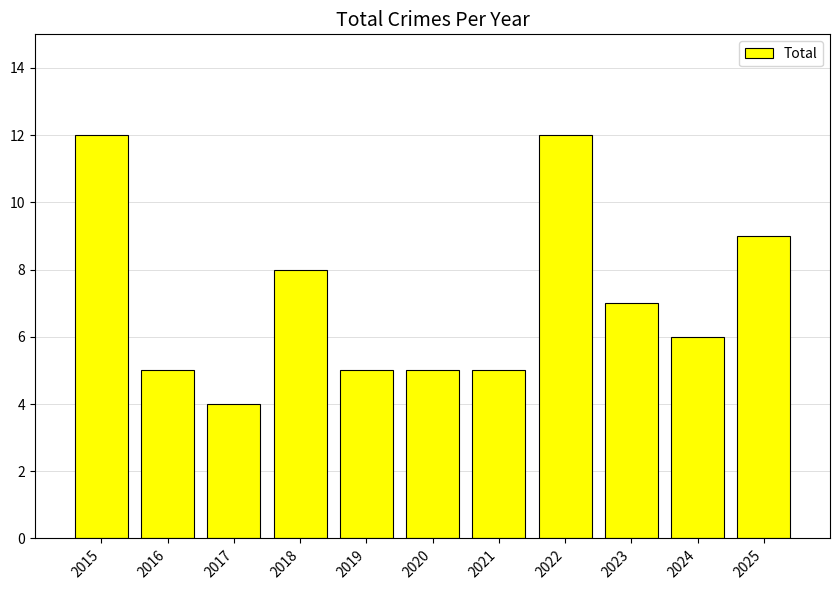

What is the approximate value at 2025?

9